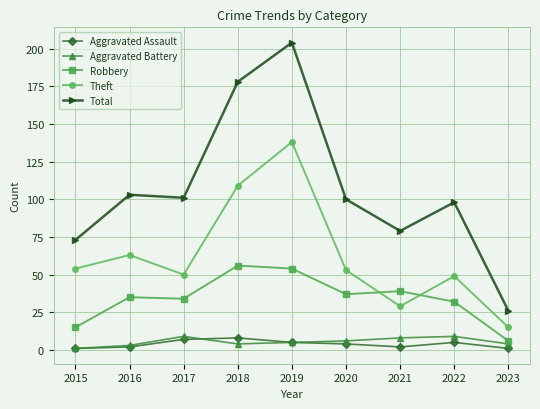

At which category is the sum across all series the highest?

2019